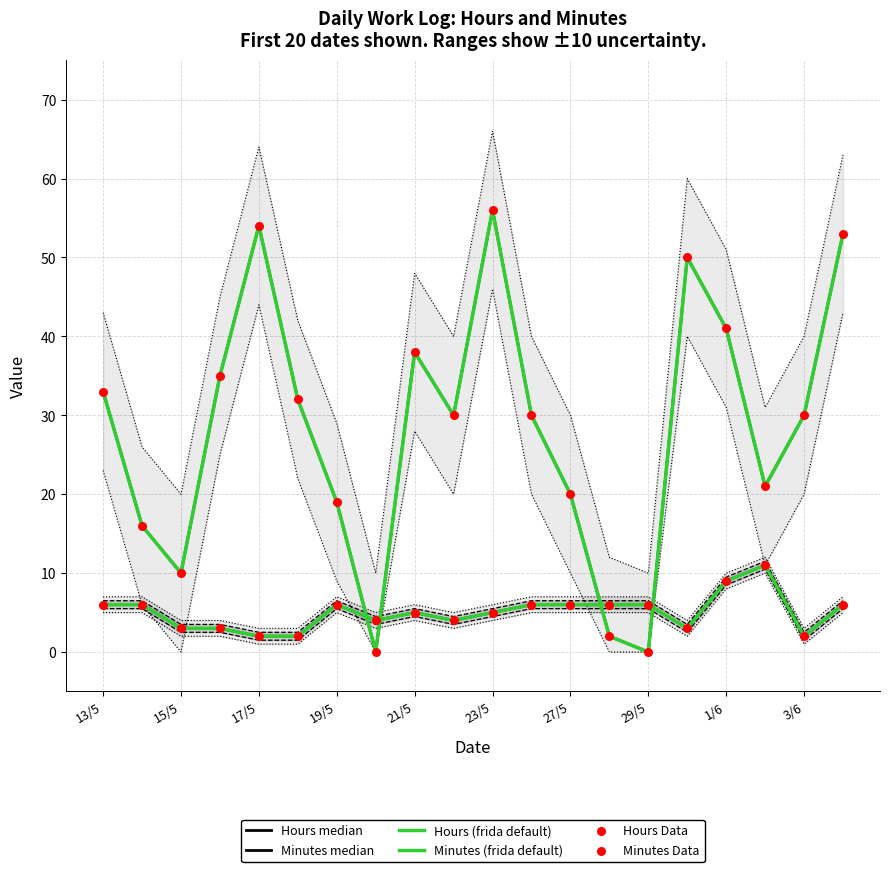

Which series has the largest Y range (max minus min)?

Minutes median